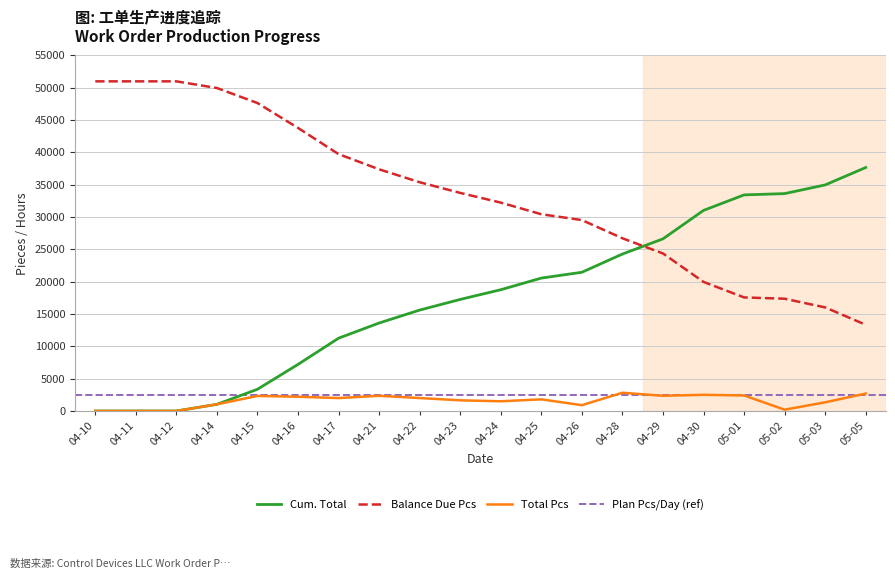

True or false: Total Pcs and Balance Due Pcs intersect in this chart.

False